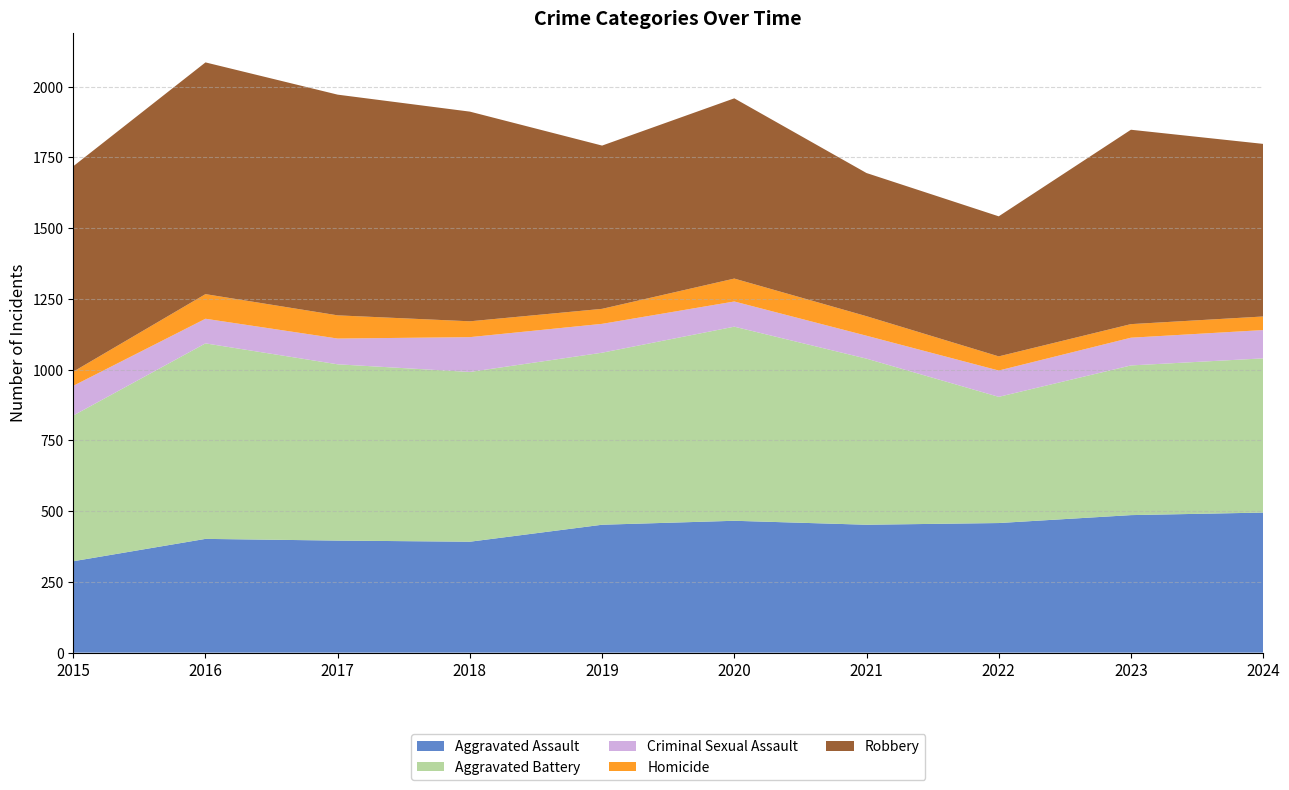

Reading right to left, transcribe all the data shown in this chart.

Aggravated Assault: 495	486	458	452	466	452	392	396	402	323
Aggravated Battery: 545	529	446	587	686	608	600	623	691	515
Criminal Sexual Assault: 100	98	93	81	89	102	123	91	87	105
Homicide: 48	48	50	69	81	53	56	82	87	50
Robbery: 610	687	495	506	637	577	741	780	819	726